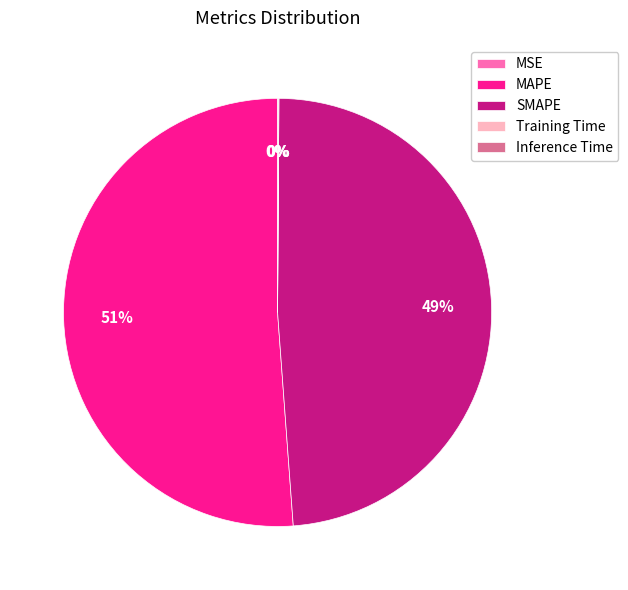

What percentage is the SMAPE slice, to the nearest percent?

49%